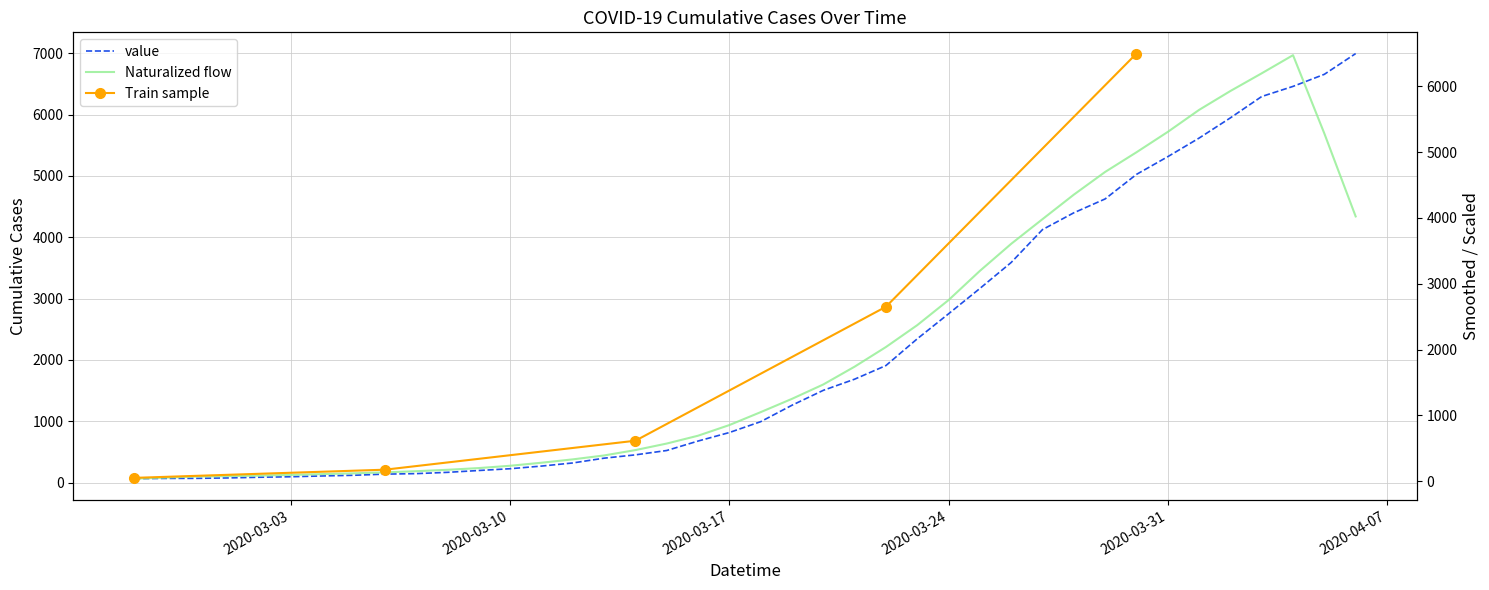

What is the maximum value shown in the chart?

6995